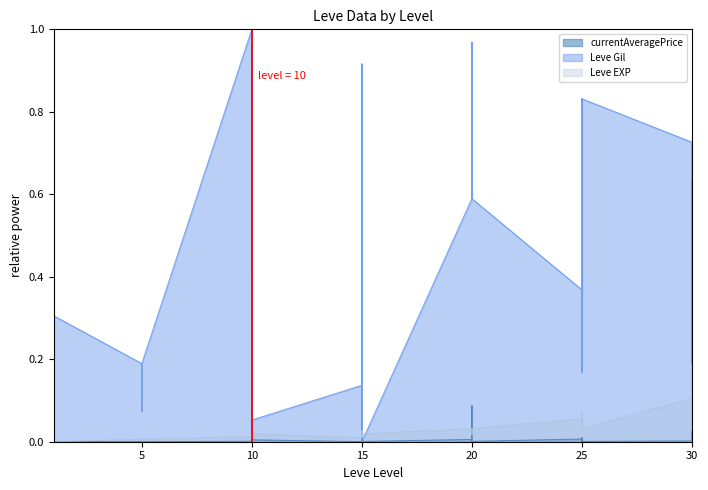

How many distinct data groups are displayed?

3